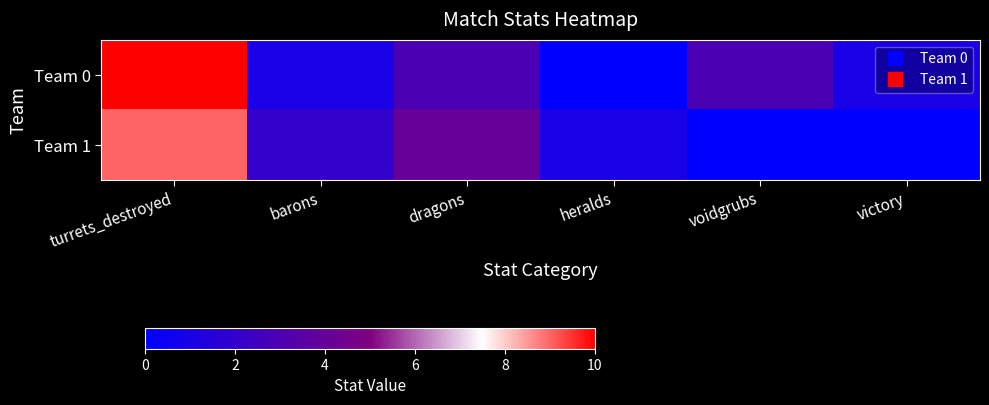

Which series has the largest total across all categories?

Team 0